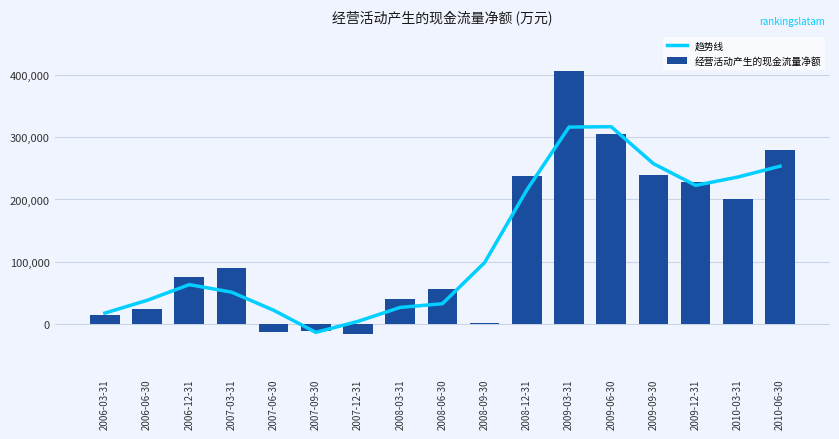

What is the highest value of the 趋势线 series?

316752.7